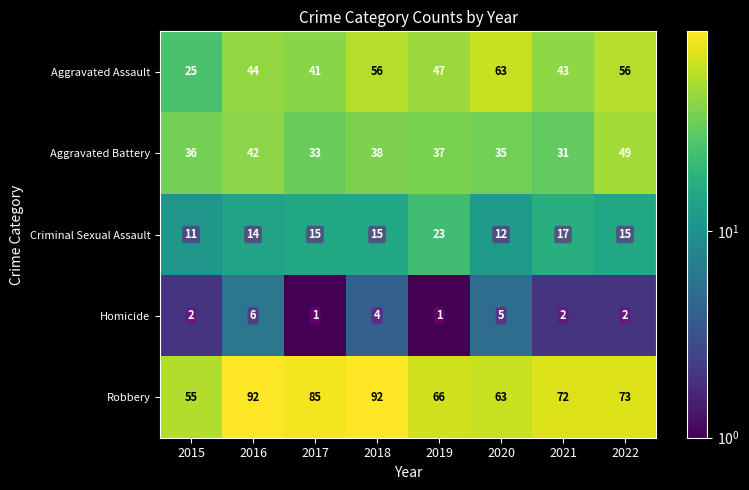

At which label is Robbery closest to 73?

2022